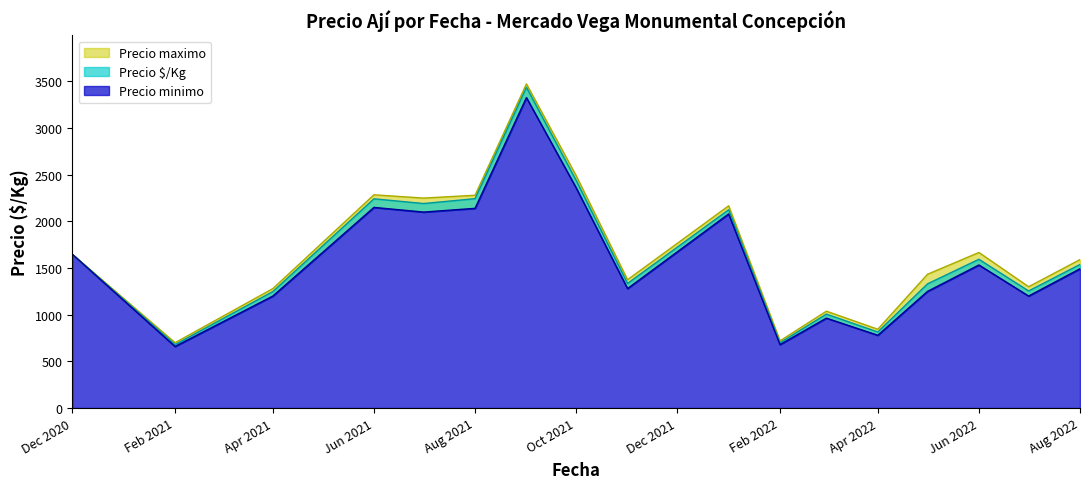

True or false: Precio minimo and Precio promedio ponderado cross at least once.

False